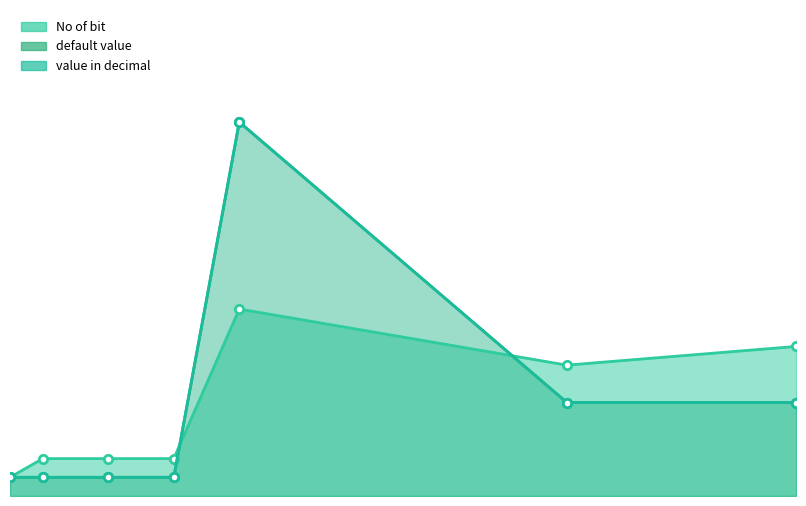

Which series has the widest spread of values?

default value line